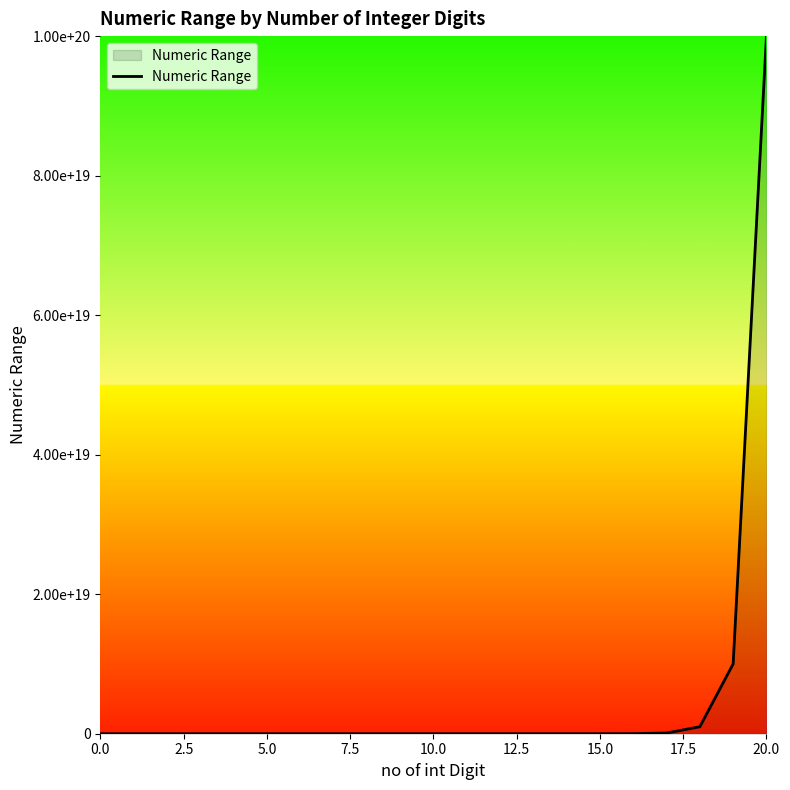

Which category has the highest value across all series?

20